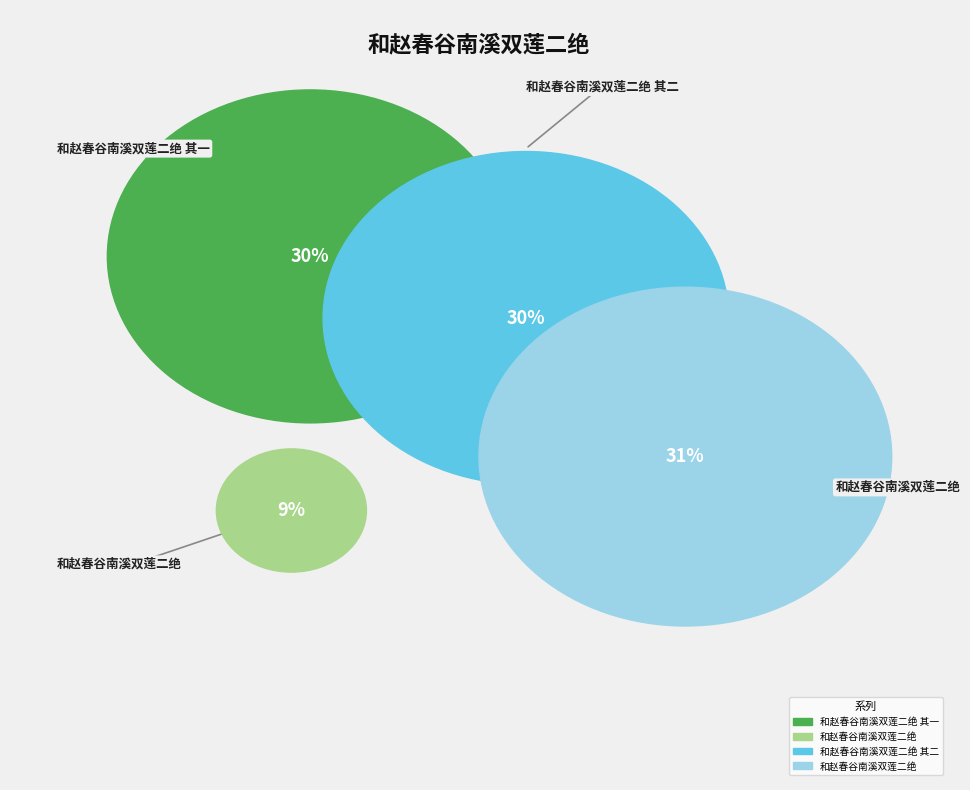

To the nearest percent, what percentage of the pie is 和赵春谷南溪双莲二绝 其一?

30%